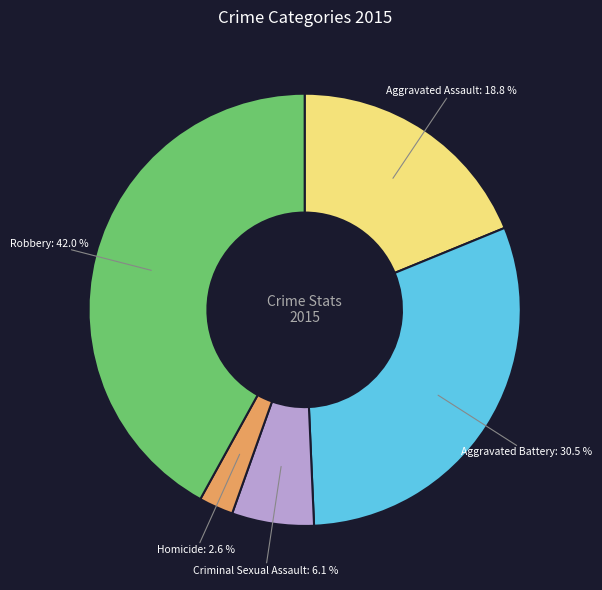

Does Homicide represent more than half of the total?

No